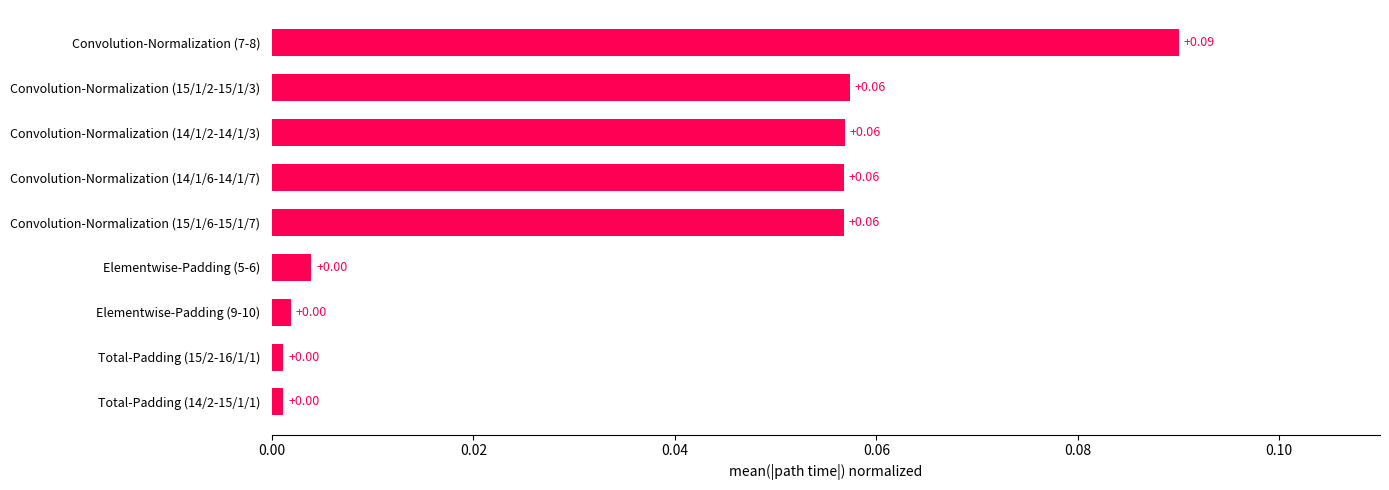

What is the sum of all values?

0.3